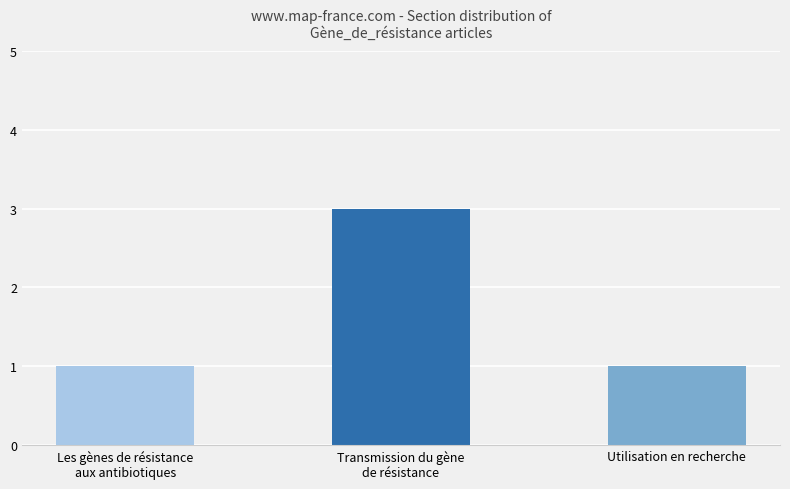

At which category does the chart reach its peak across all series?

Transmission du gène
de résistance